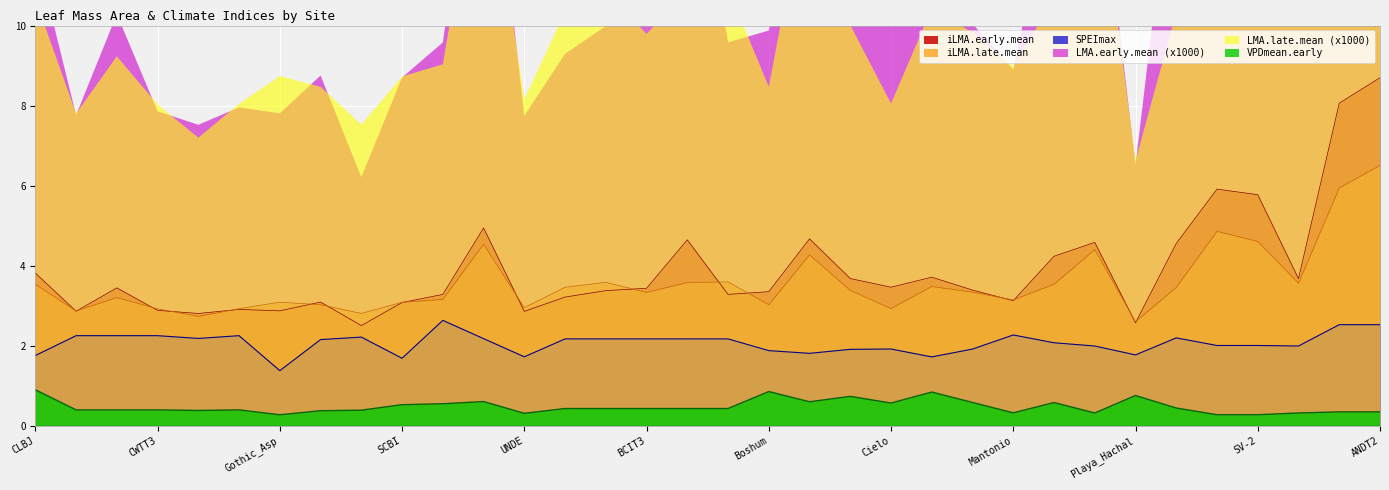

In SPEImax, how many points are lower than both neighbors (excluding endpoints)?

8